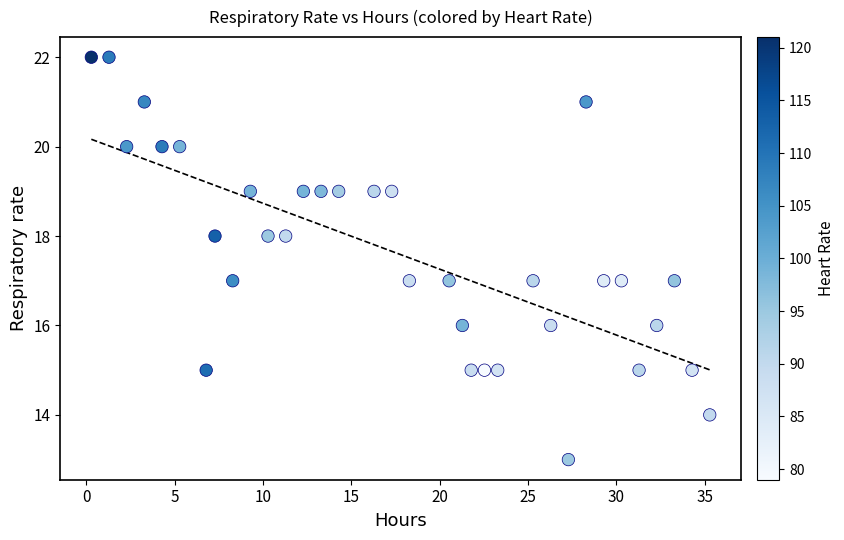

What is the range of Y values (max minus min)?

9